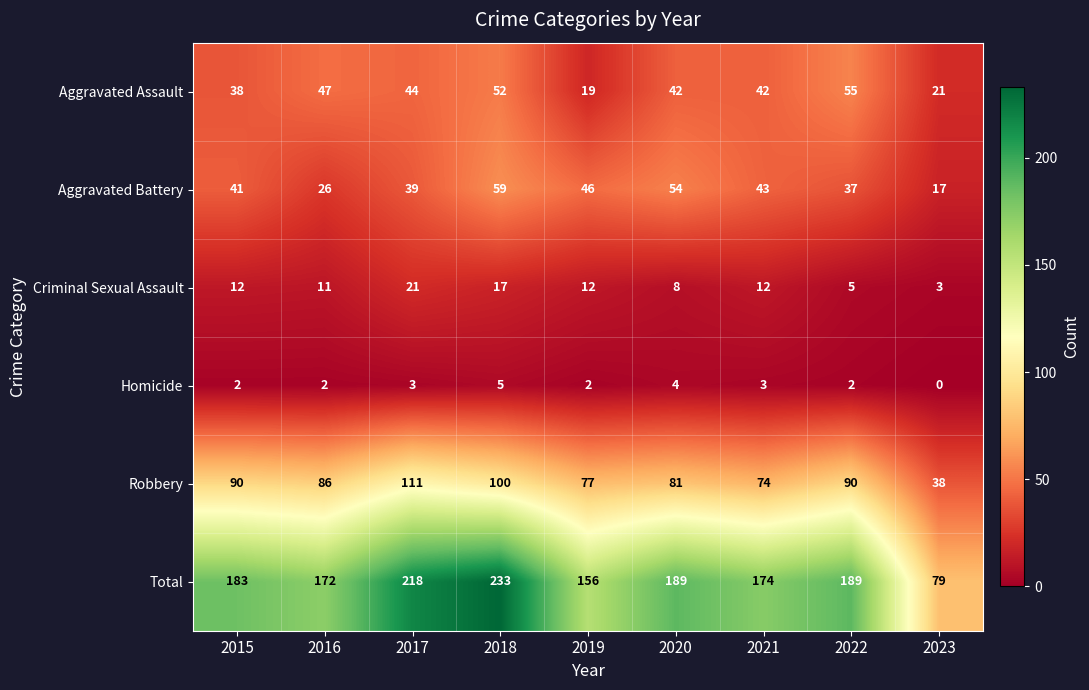

Rank the series by their maximum value, from lowest to highest.

Homicide, Criminal Sexual Assault, Aggravated Assault, Aggravated Battery, Robbery, Total